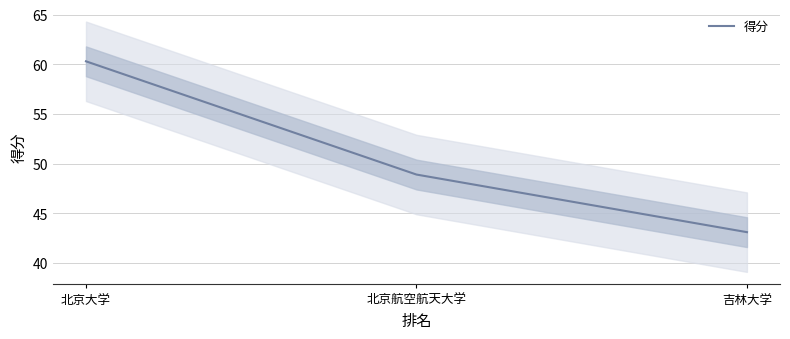

Rank the categories by value from lowest to highest.

吉林大学, 北京航空航天大学, 北京大学